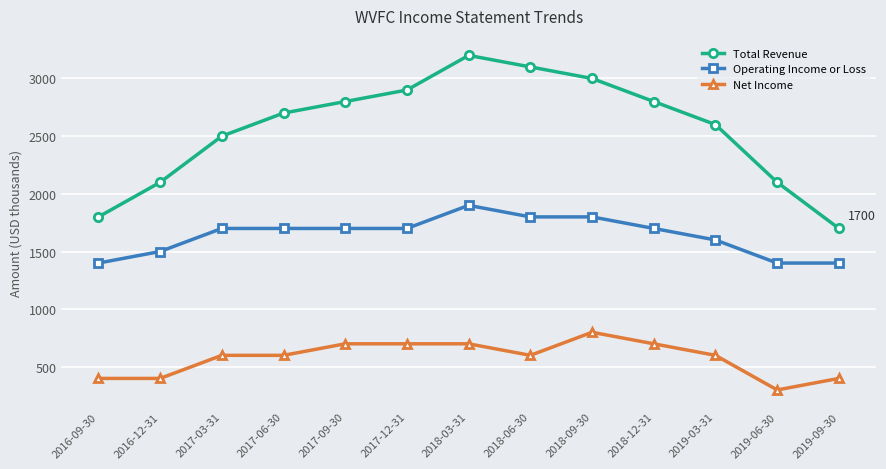

Which series has the largest range (max minus min)?

Total Revenue